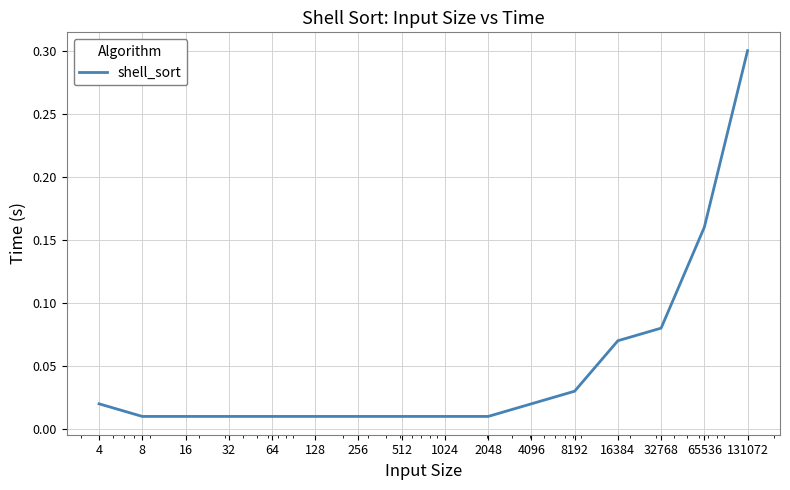

What is the difference between the maximum and minimum values?

0.3